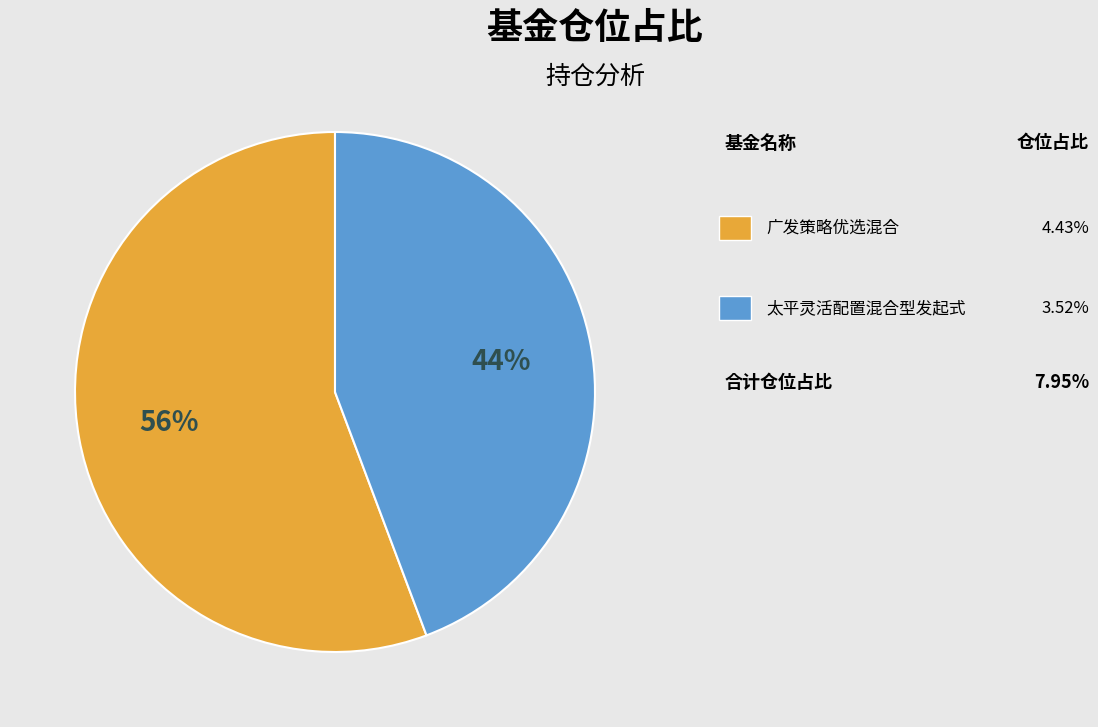

Does any single category account for the majority?

Yes